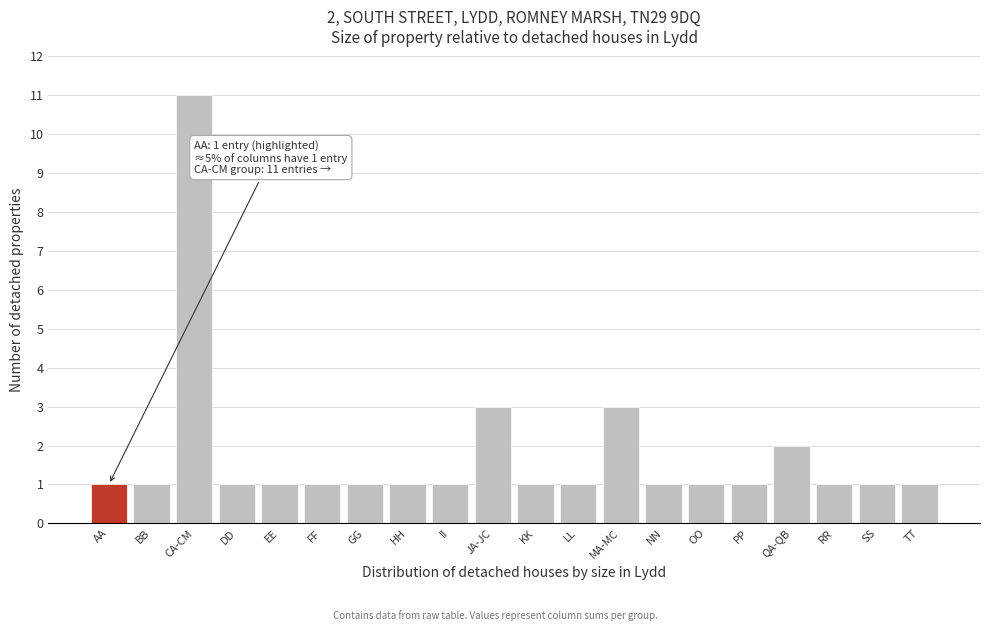

Reading left to right, transcribe all the data shown in this chart.

AA=1	BB=1	CA-CM=11	DD=1	EE=1	FF=1	GG=1	HH=1	II=1	JA-JC=3	KK=1	LL=1	MA-MC=3	NN=1	OO=1	PP=1	QA-QB=2	RR=1	SS=1	TT=1